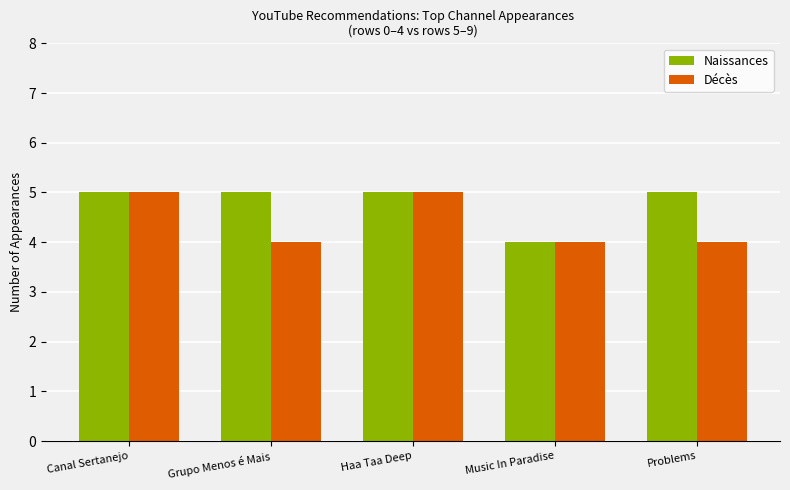

Rank the series by their average value, from highest to lowest.

Naissances, Décès